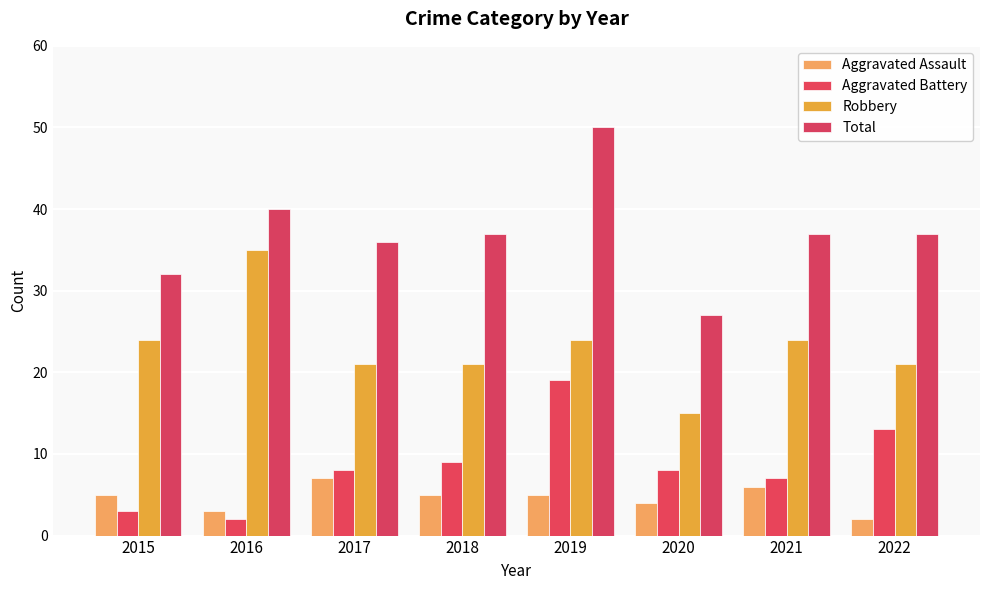

Which series has the widest spread of values?

Total